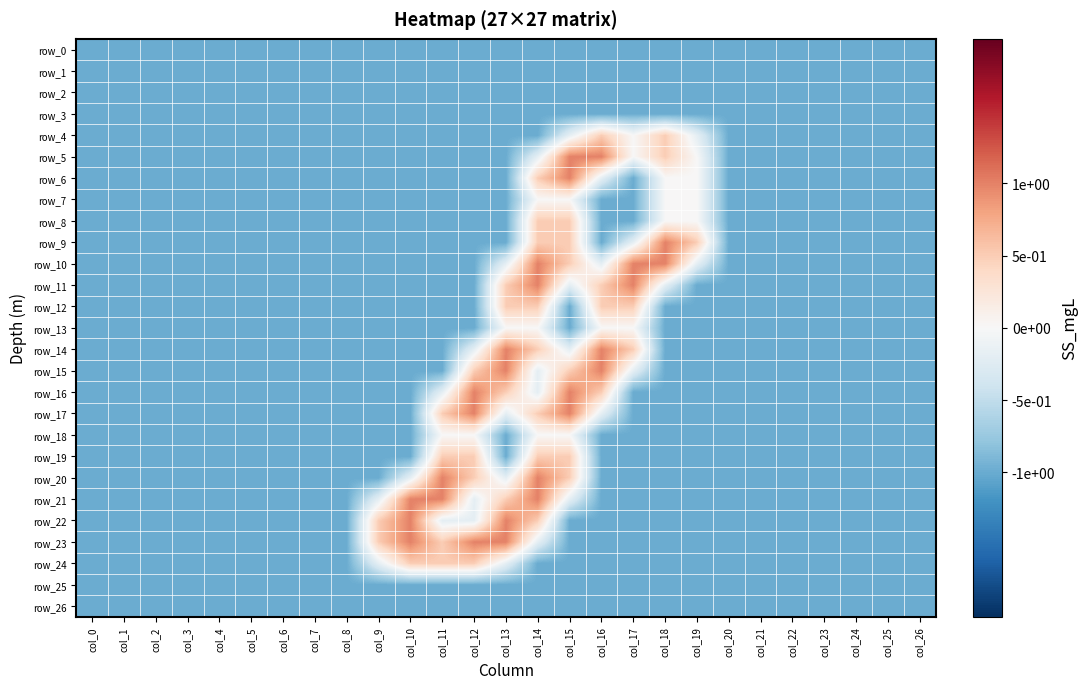

At col_16, list the series in order from smallest to largest.

row_0, row_1, row_2, row_3, row_7, row_8, row_9, row_18, row_19, row_20, row_21, row_22, row_23, row_24, row_25, row_26, row_6, row_10, row_17, row_13, row_4, row_11, row_12, row_16, row_5, row_14, row_15